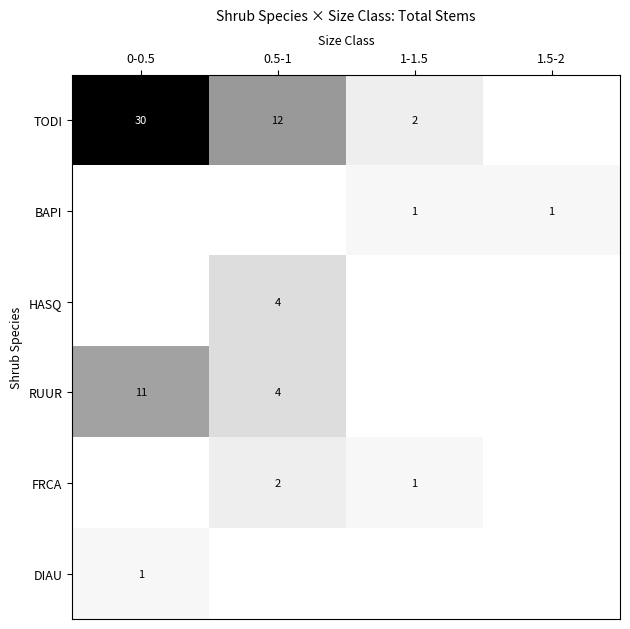

Is it true that FRCA equals 2 at 1-1.5?

False